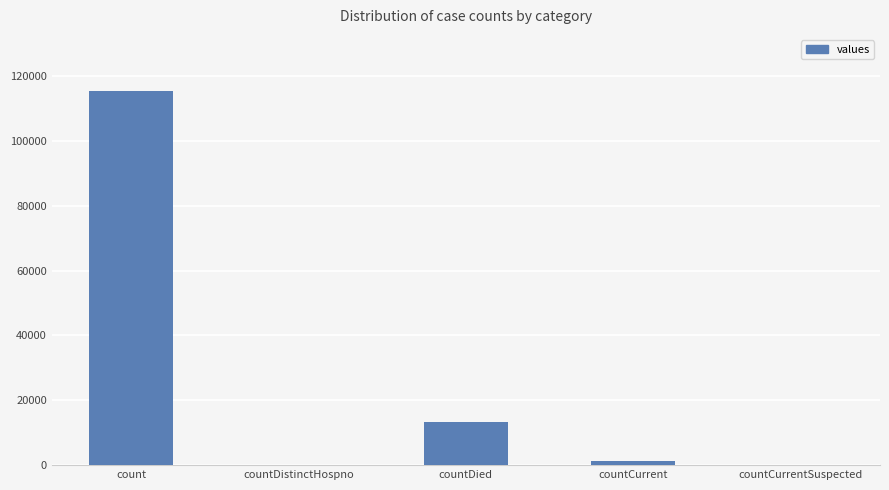

Where is the data nearest to the value 57689?

countDied